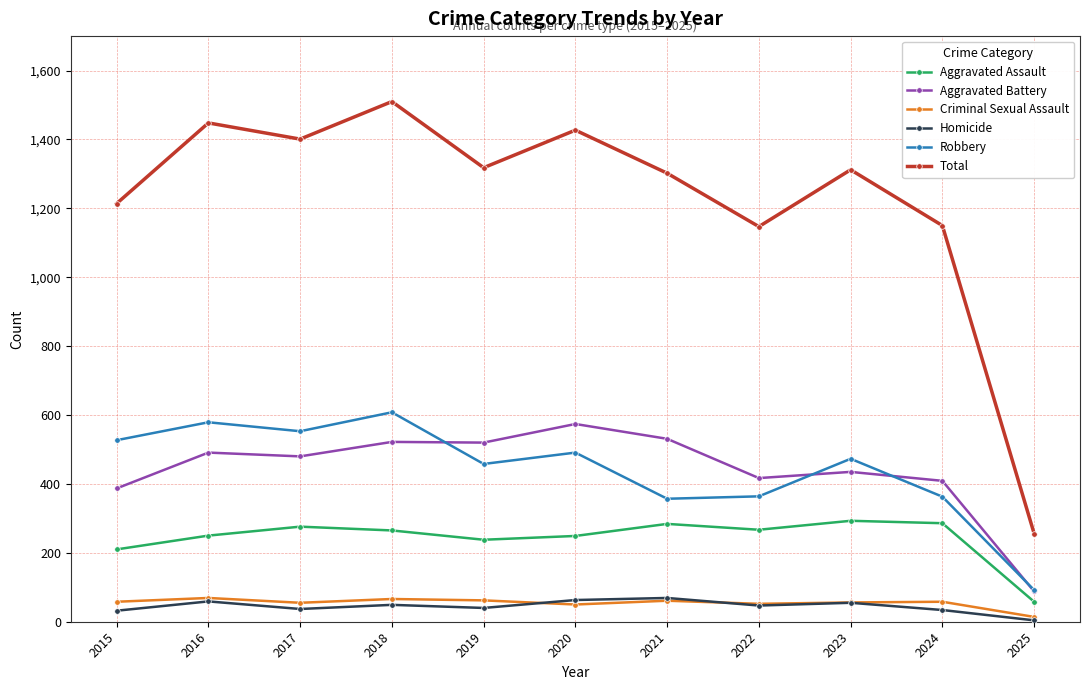

How many categories are shown in the chart?

11